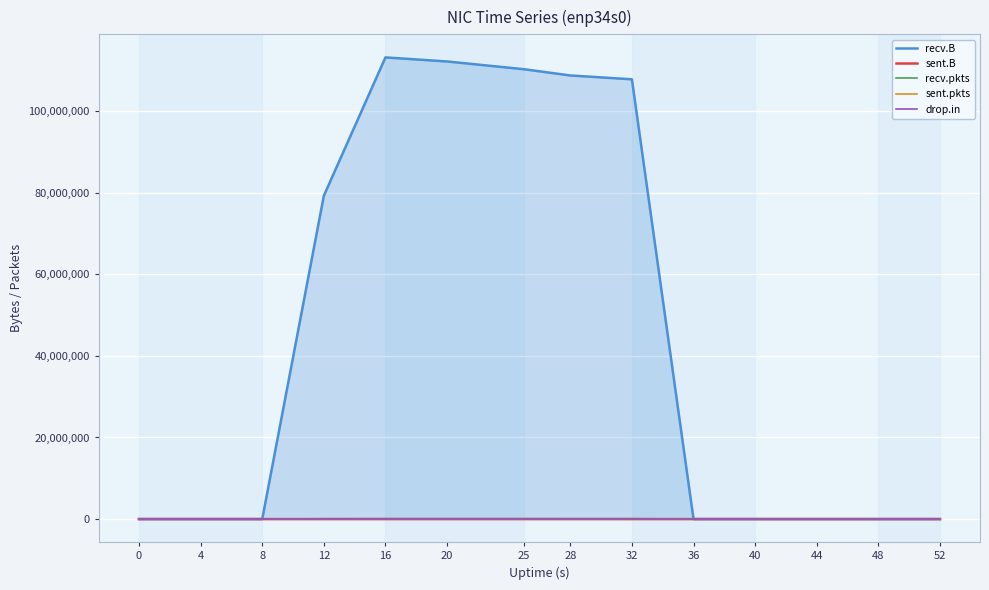

Which series has the widest spread of values?

recv.B